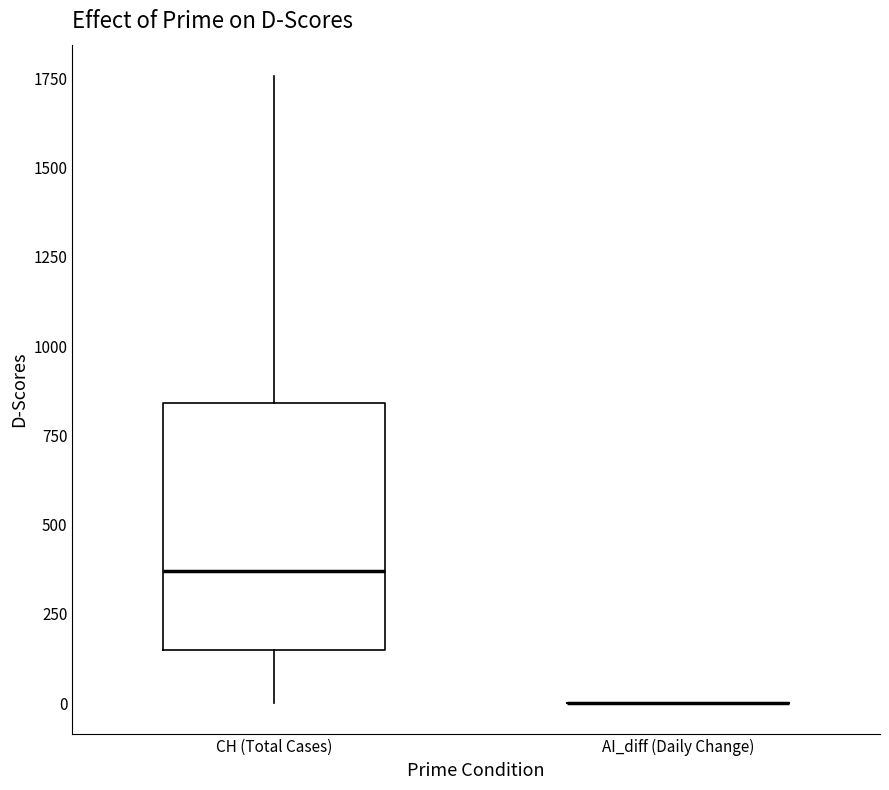

Reading left to right, read every box against the y-axis: the position of its median line, the range the box covers, and the ends of its whiskers. The values are not printed on the chart, so give them approximately, as read against the axis.

CH (Total Cases): median 350, box 150 to 850, whiskers 0 to 1750
AI_diff (Daily Change): box collapsed to a line at 0, whiskers 0 to 0